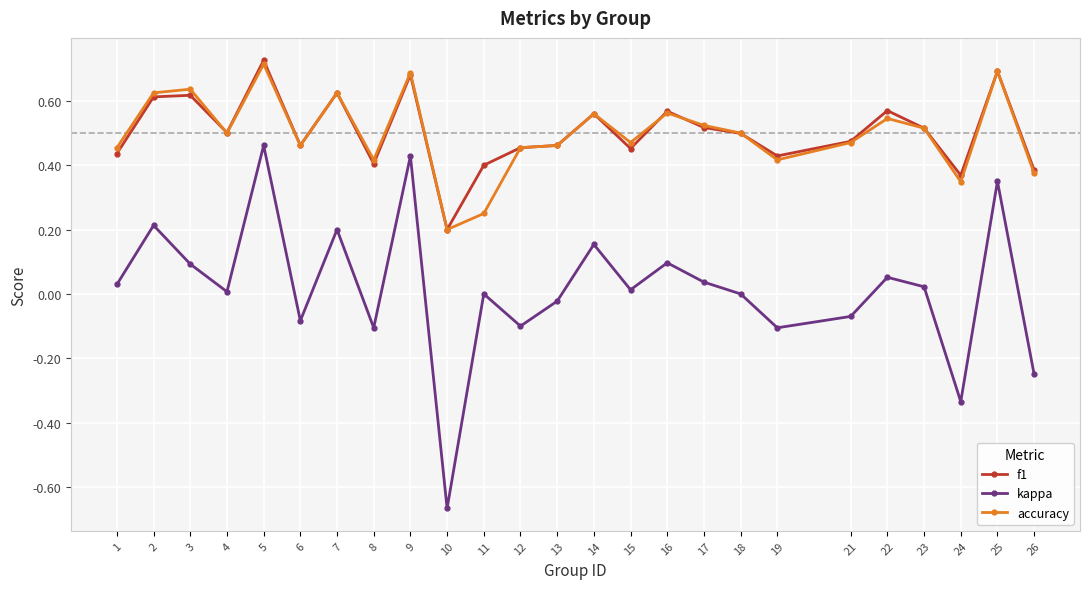

Is it true that f1 equals 0.4 at 26?

True